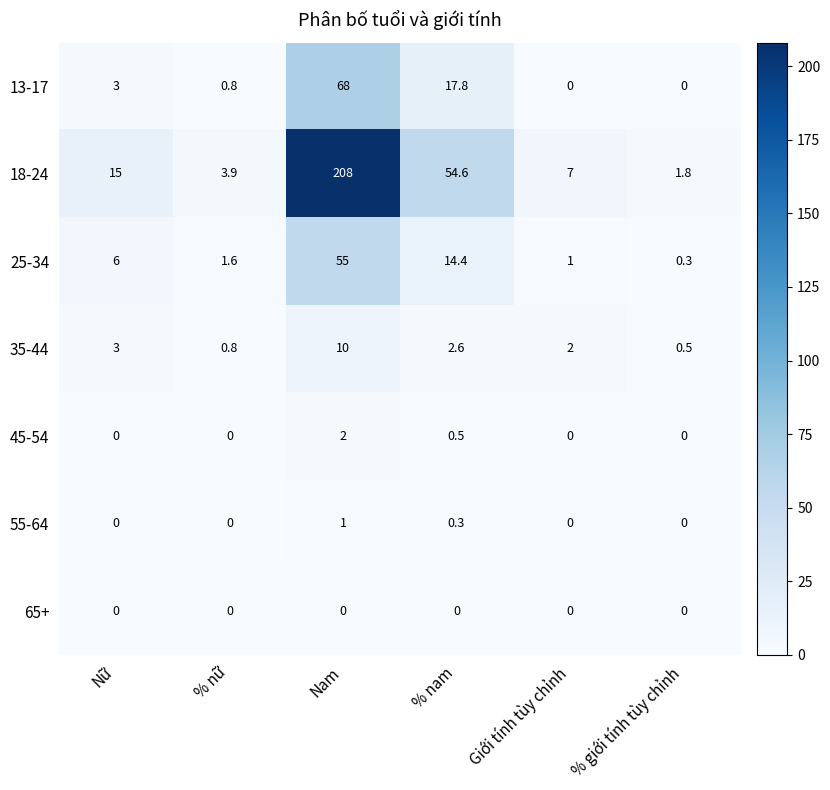

How many 45-54 values are between 0 and 1?

5